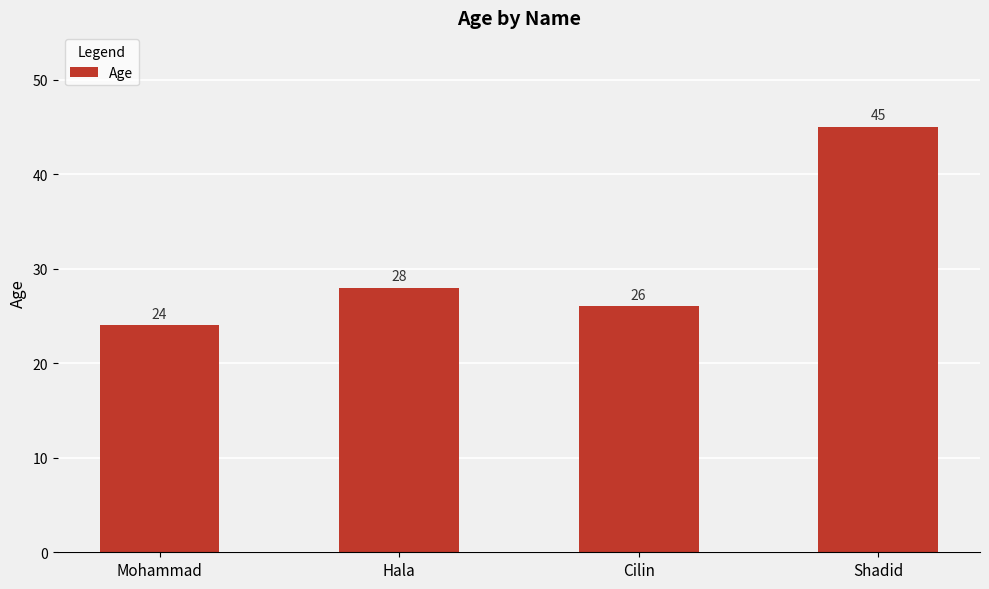

What is the sum of the values at Cilin and Mohammad?

50